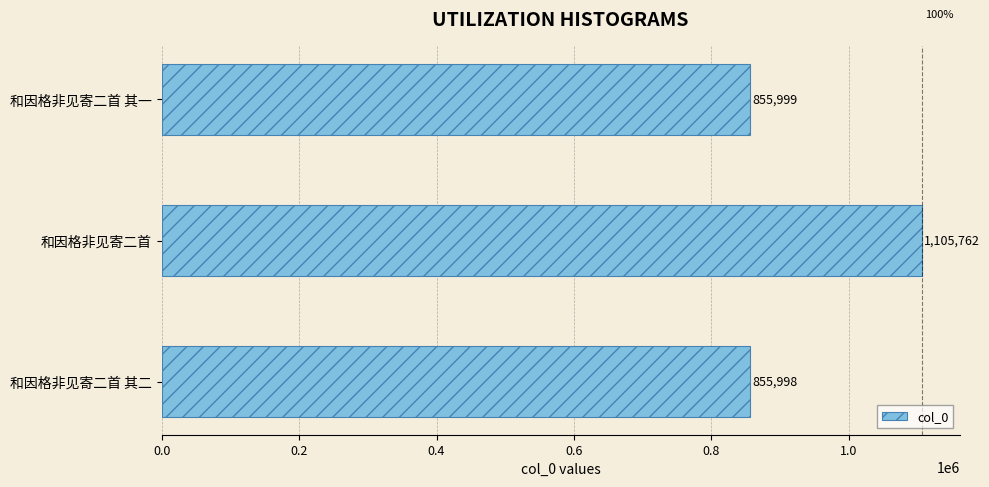

What is the value of the 3rd bar from the top?

855998